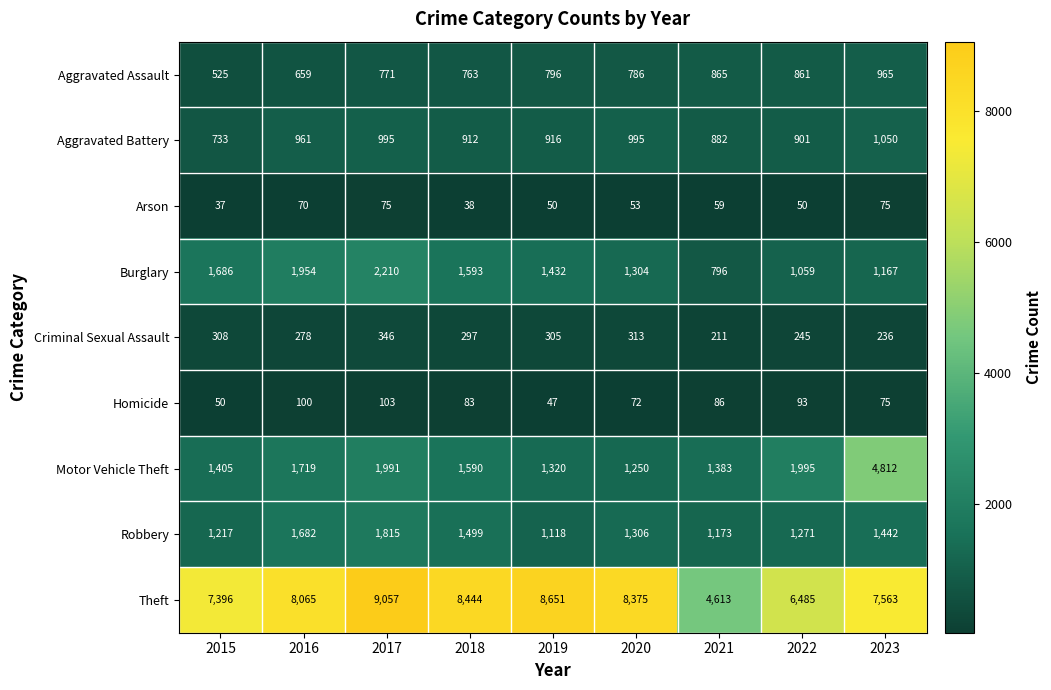

Between 2015 and 2023, which series saw the biggest shift?

Motor Vehicle Theft